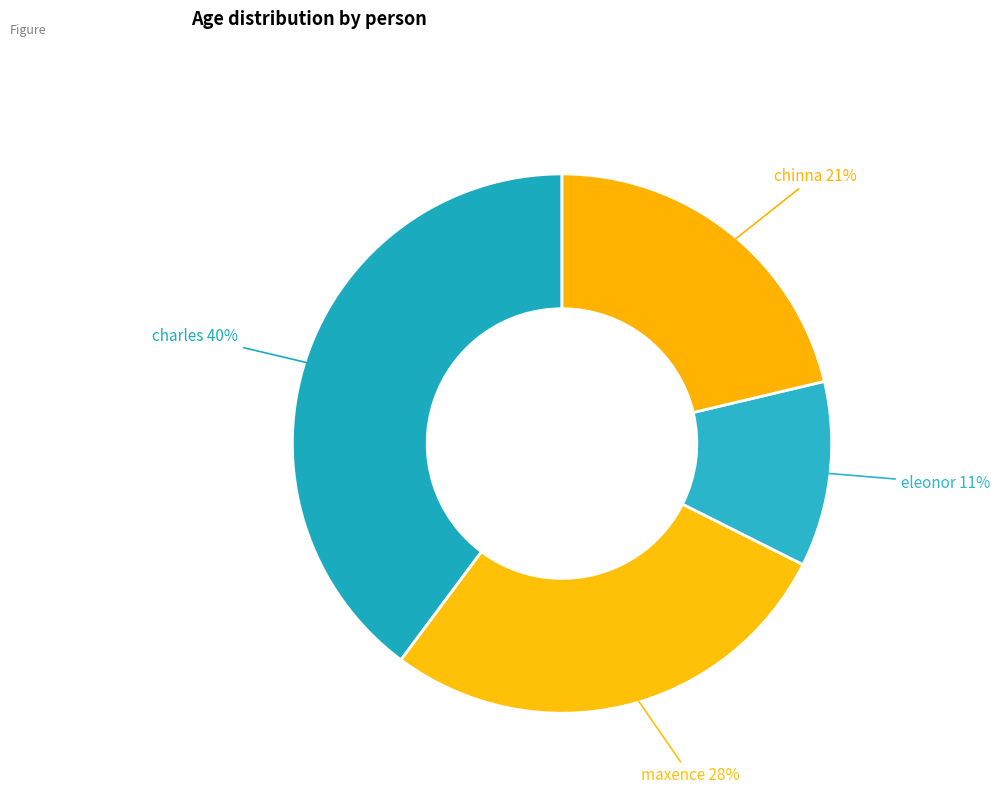

Which slice is the smallest?

eleonor